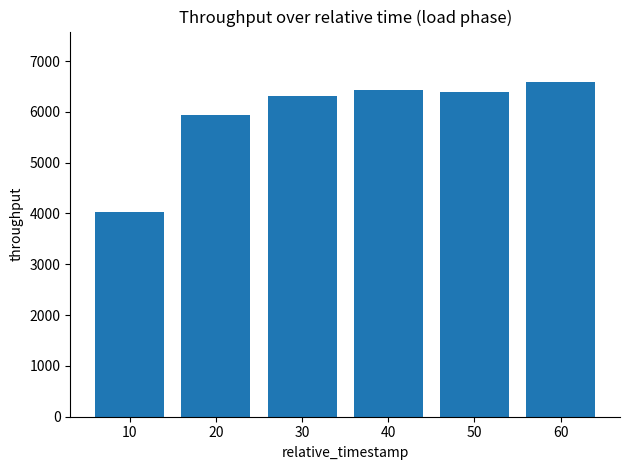

What is the ratio of the value at 40 to the value at 50?

1.0